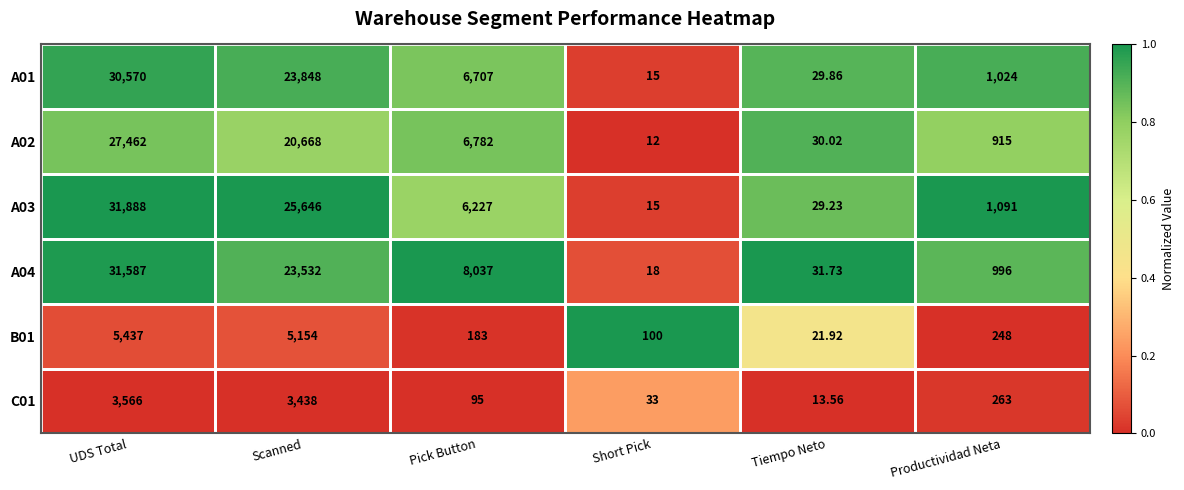

Where does the B01 series first go above 248?

UDS Total